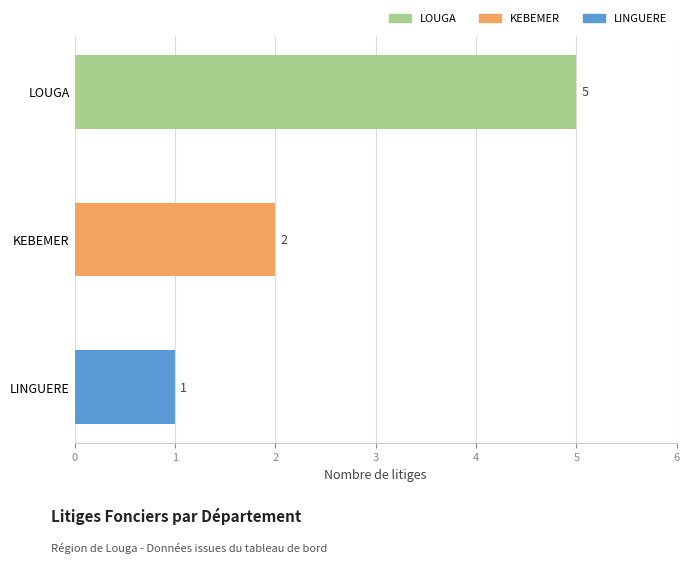

Which label corresponds to the smallest value in the chart?

LINGUERE